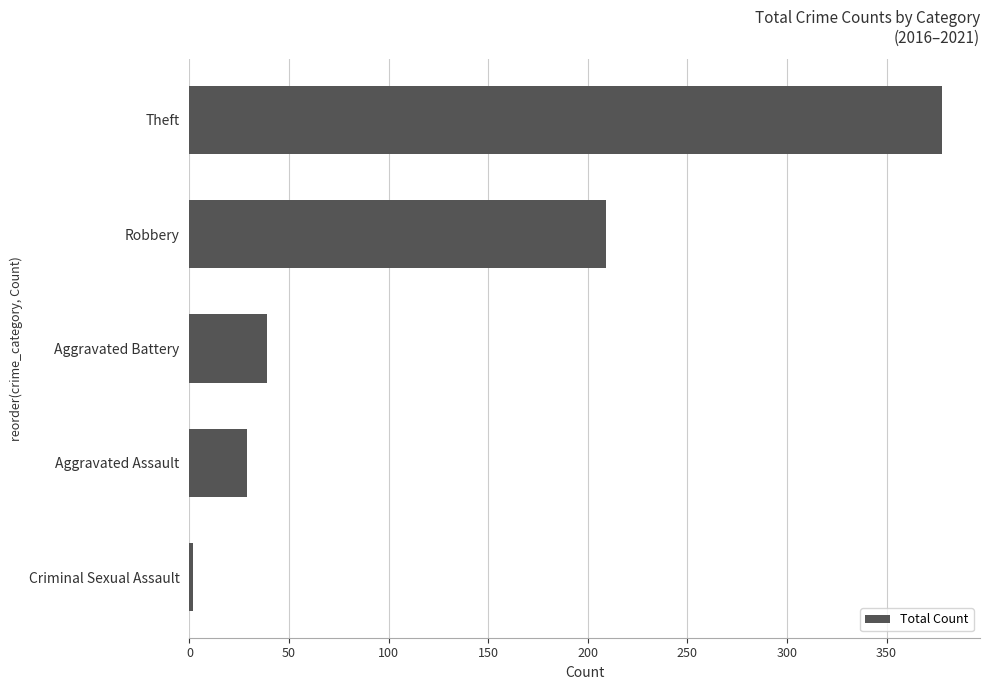

Reading bottom to top, list all the values displayed in this chart.

2	29	39	209	378